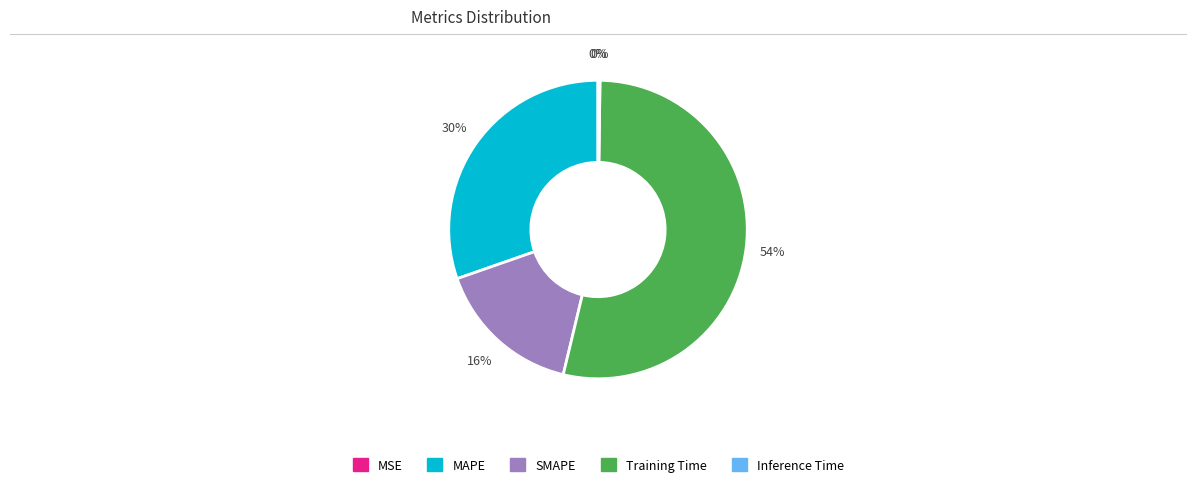

Is it true that MAPE is 30% of the pie?

True